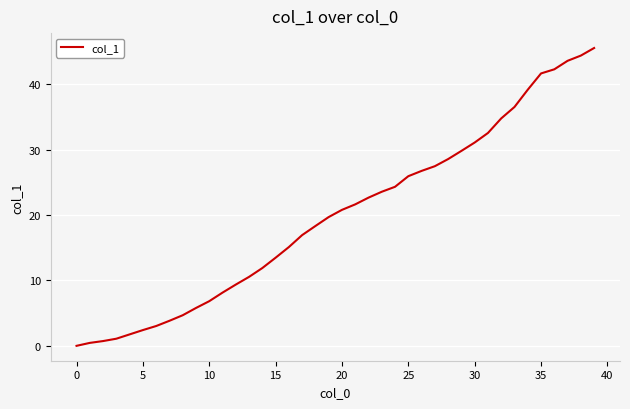

What is the difference between the maximum and minimum values?

45.6